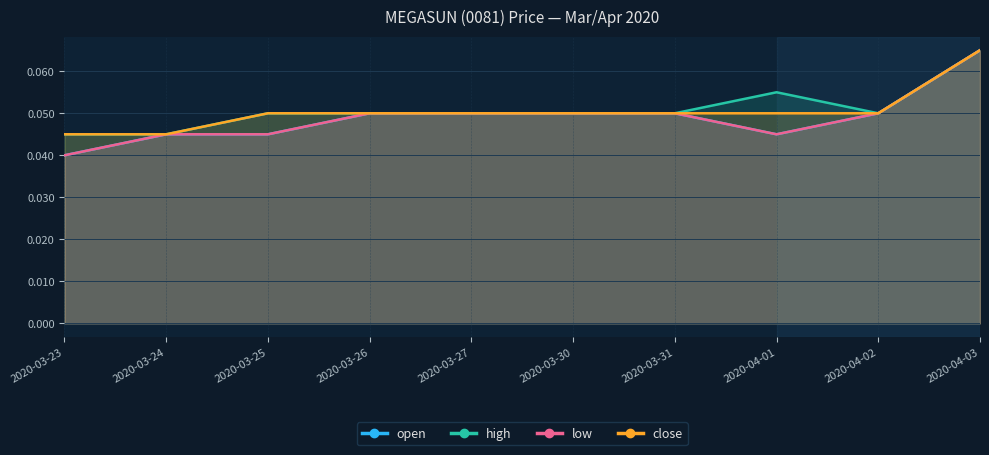

List the labels in order of low value, smallest first.

2020-03-23, 2020-03-24, 2020-03-25, 2020-04-01, 2020-03-26, 2020-03-27, 2020-03-30, 2020-03-31, 2020-04-02, 2020-04-03